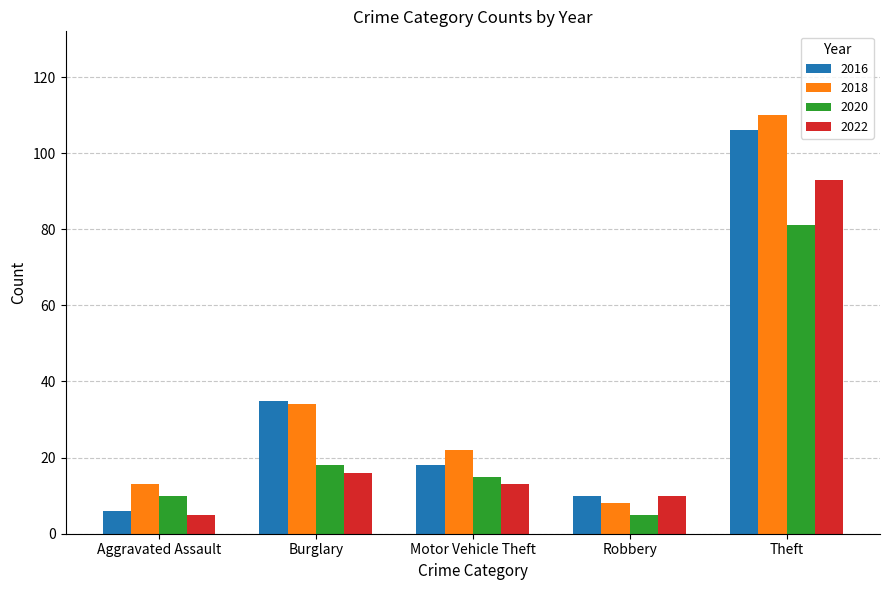

Reading left to right, extract all data points from this chart.

2016: 6	35	18	10	106
2018: 13	34	22	8	110
2020: 10	18	15	5	81
2022: 5	16	13	10	93